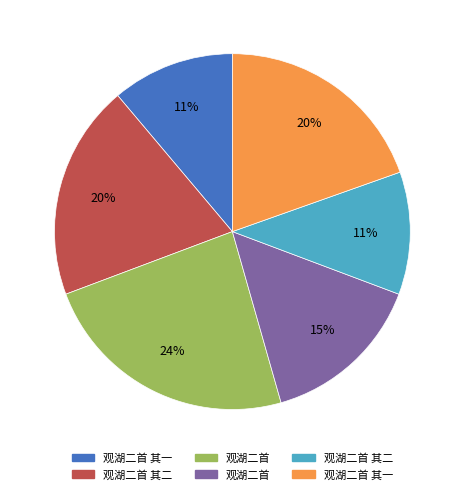

Does any single category account for the majority?

No